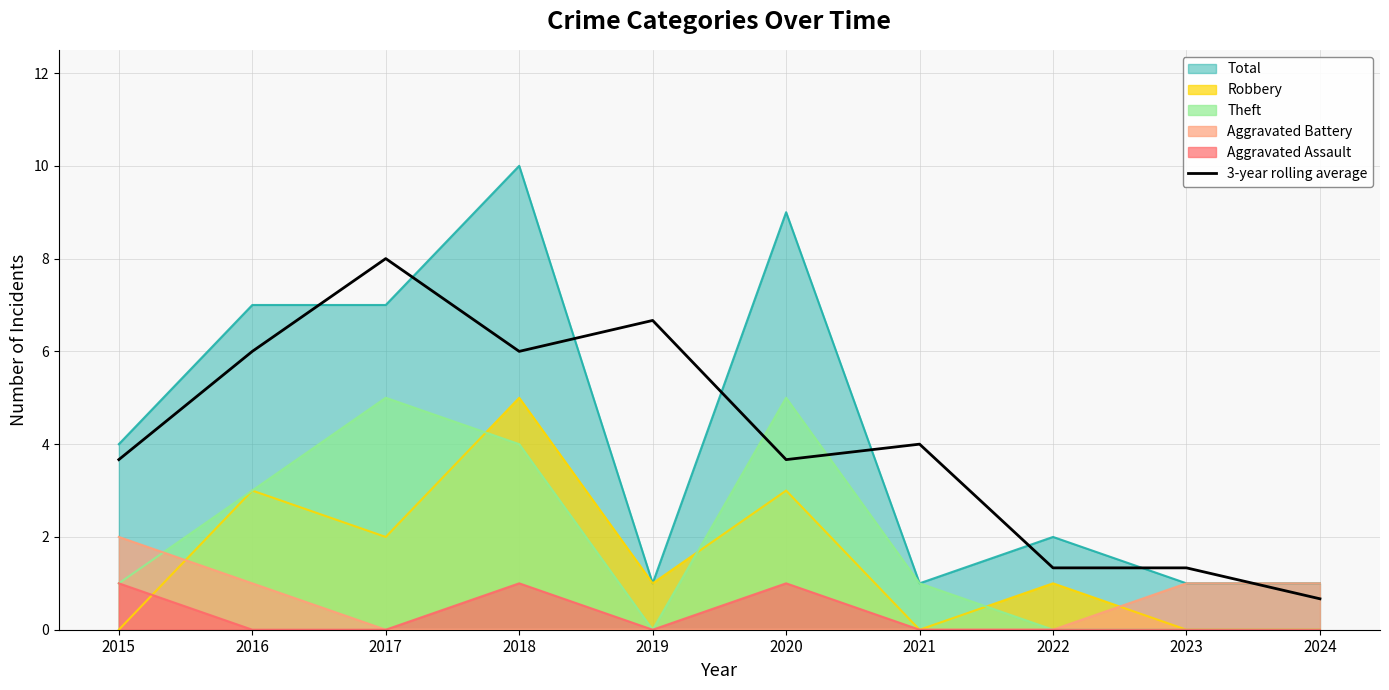

Read the value at 2015.

3.7